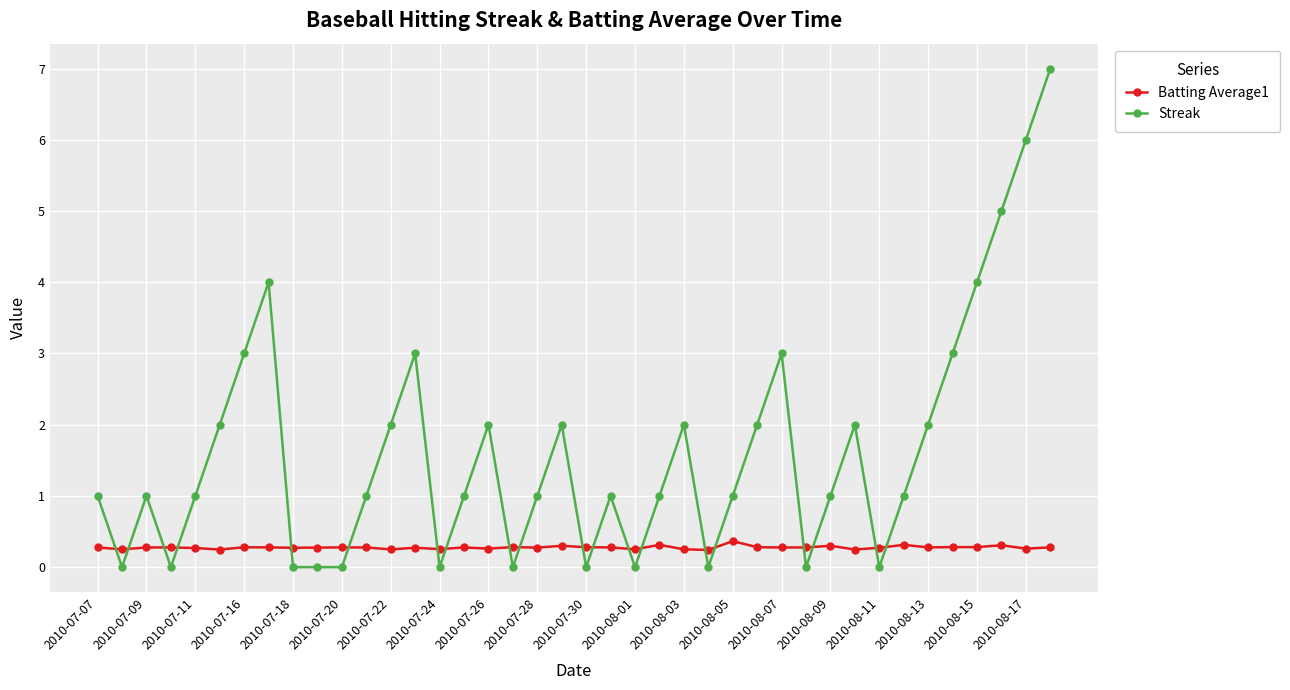

True or false: Batting Average1 has more than 2 points higher than both neighbors.

True